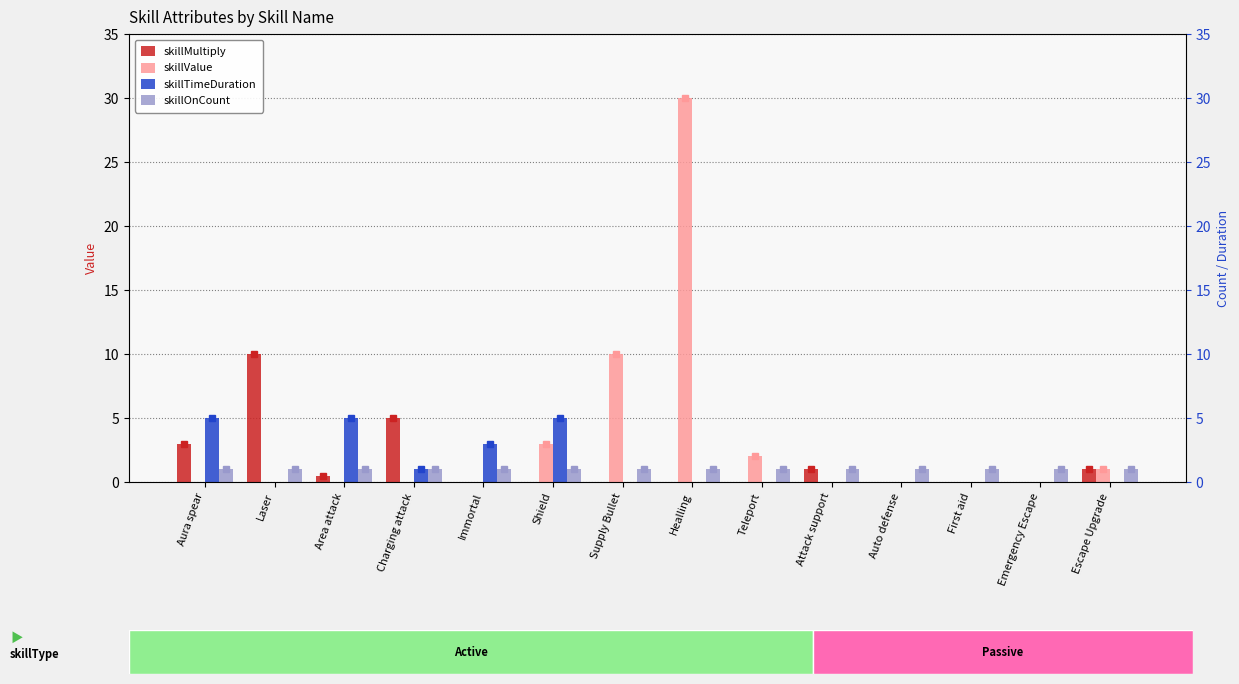

Between Charging attack and First aid, which is larger?

Charging attack